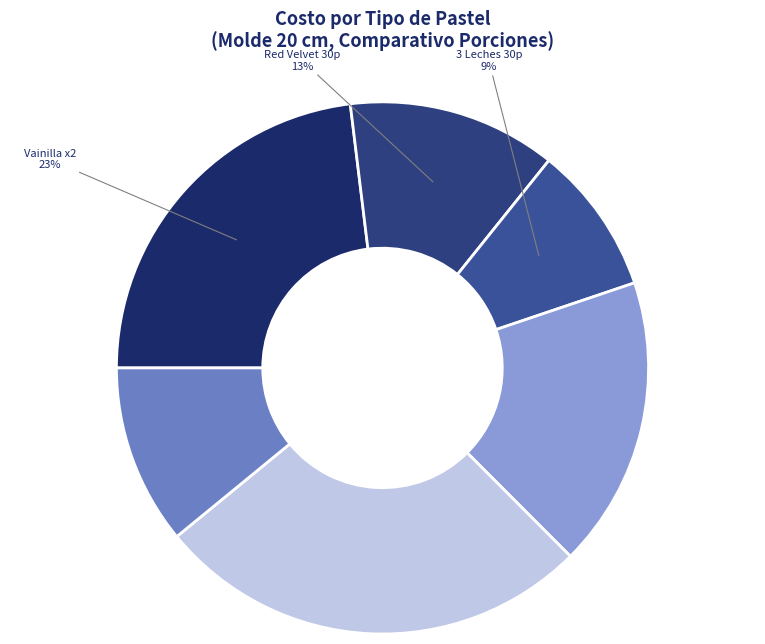

Count the number of slices in the pie.

6